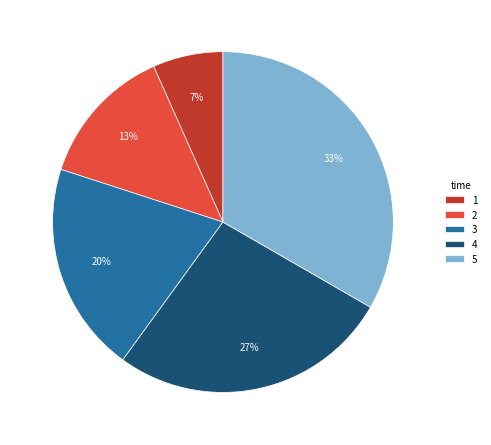

What is the smallest slice in the pie chart?

1